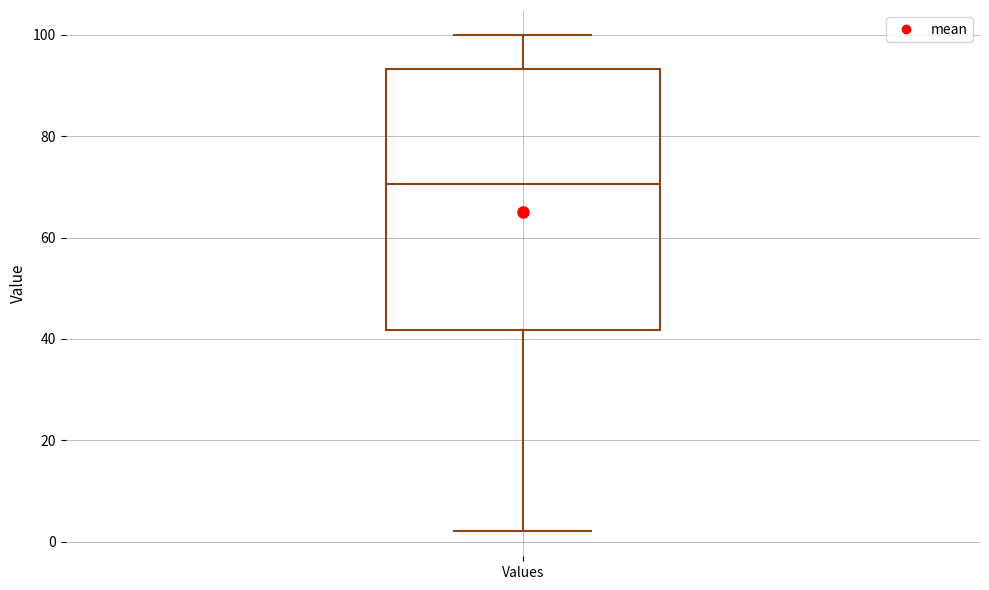

Read this box plot against the y-axis: the position of the median line, the range covered by the box, and the ends of both whiskers. The values are not printed on the chart, so give them approximately, as read against the axis.

median 70, box 42 to 94, whiskers 2 to 100